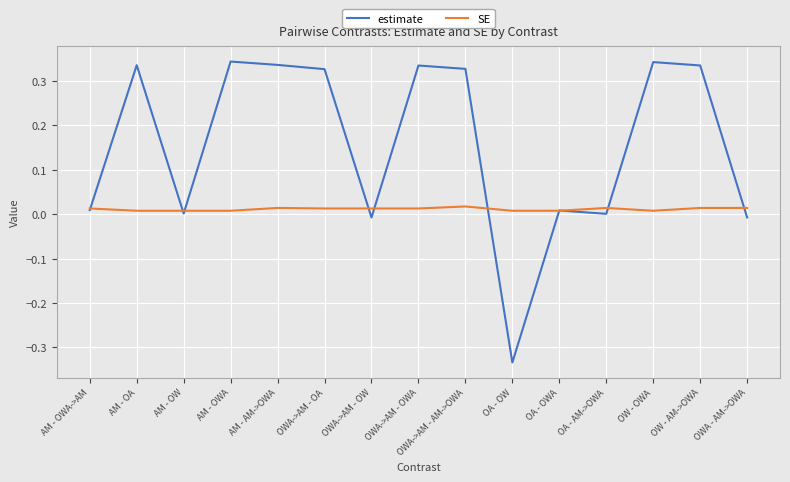

Does the chart have visible grid lines?

Yes